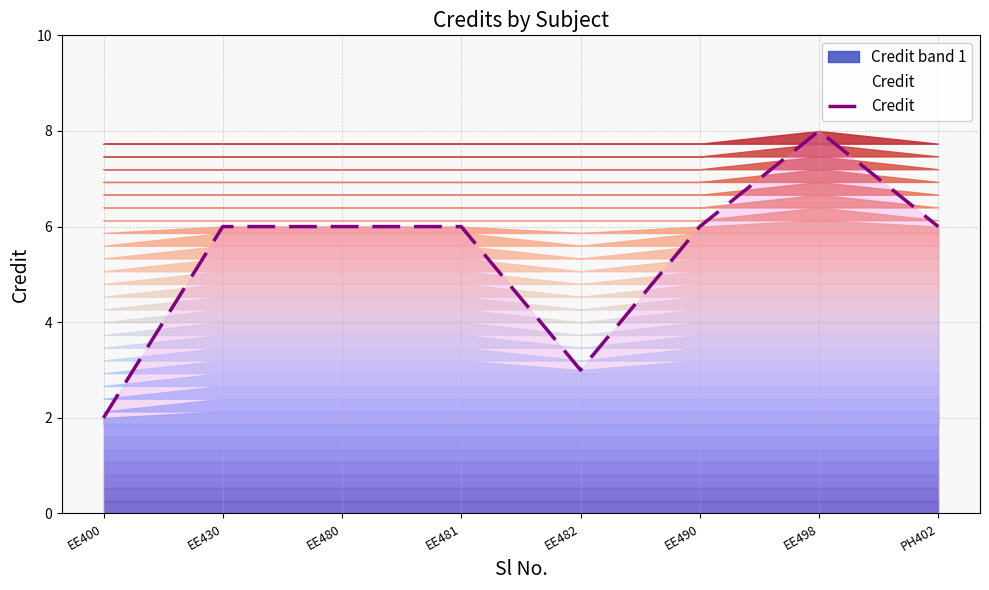

The chart shows a value of 14 at EE498. True or false?

False